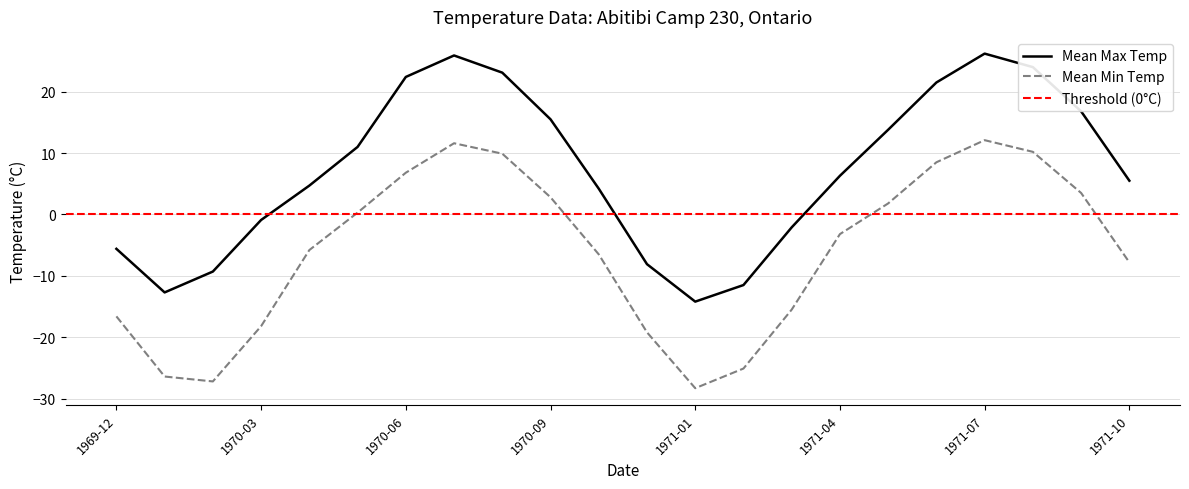

What is the lowest value of the Mean Max Temp series?

-14.2